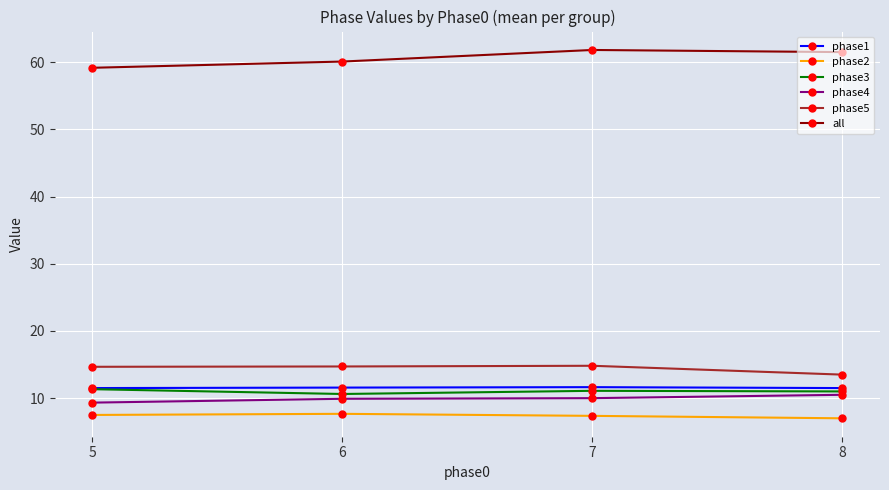

True or false: phase1 has more than 1 points higher than both neighbors.

False